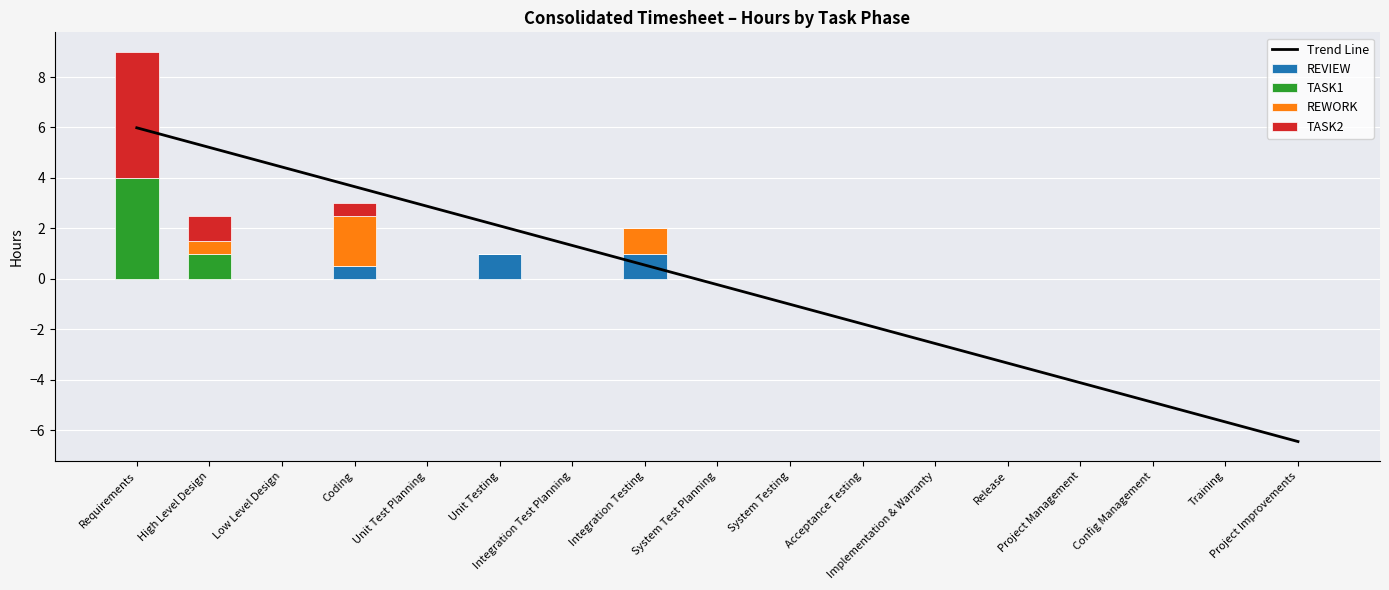

Between Requirements and System Testing, which series saw the biggest shift?

Trend Line